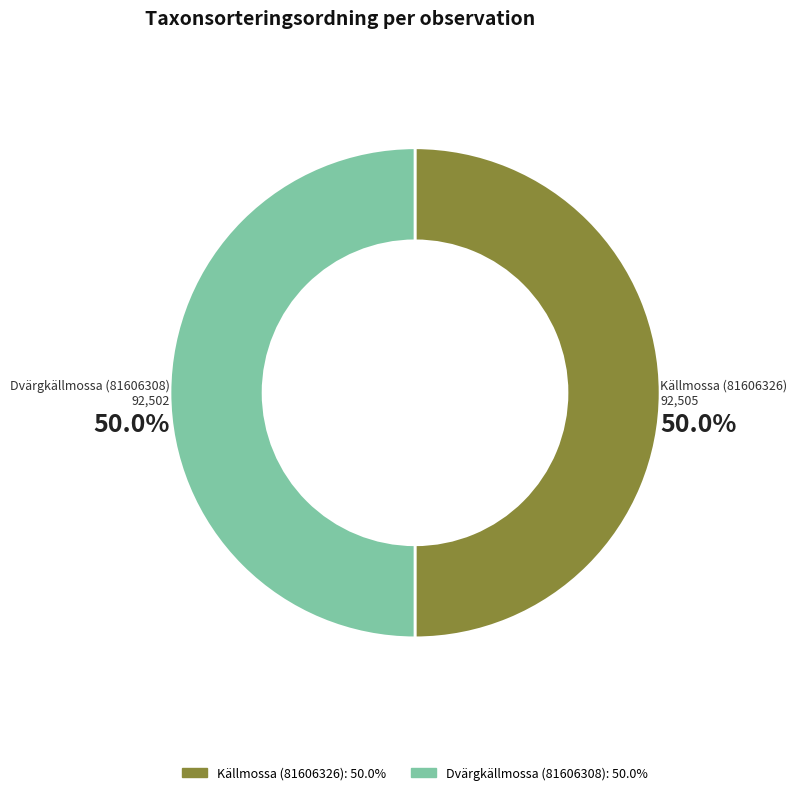

How many slices are in this pie chart?

2